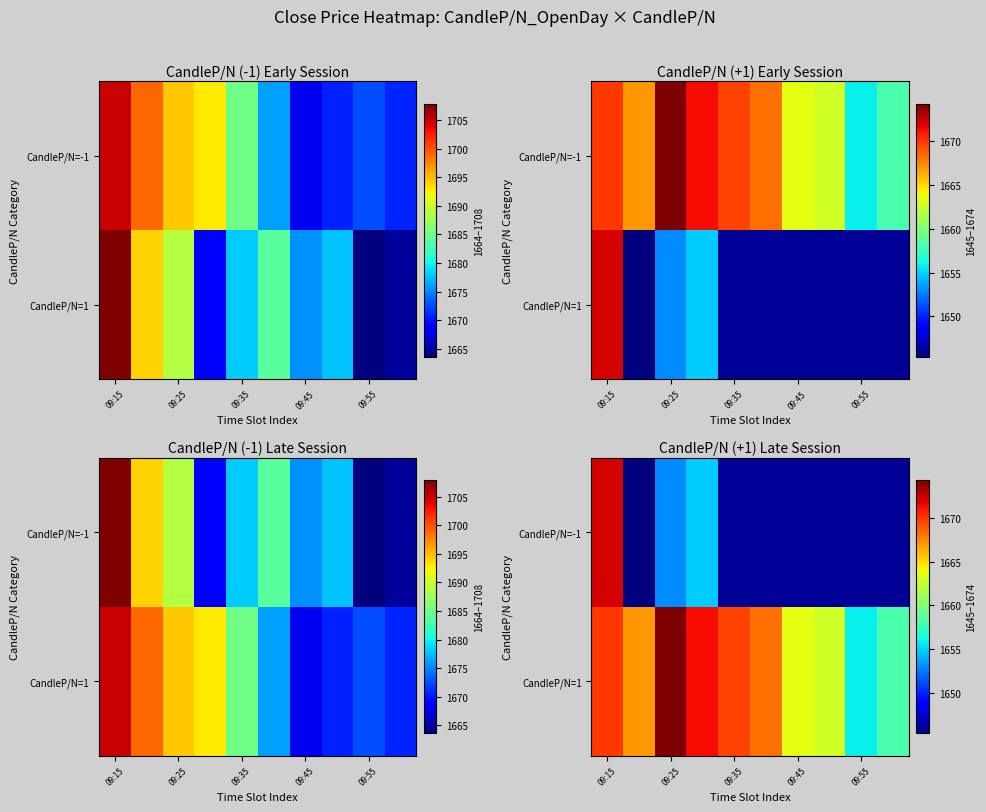

At which category is the sum across all series the highest?

09:15